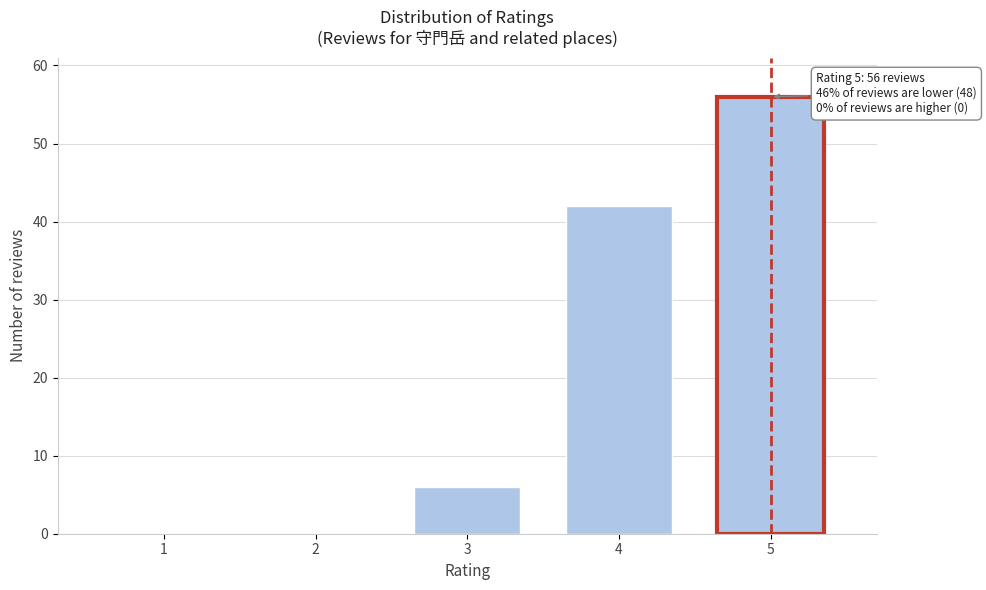

Reading left to right, extract all data points from this chart.

1=0	2=0	3=6	4=42	5=56